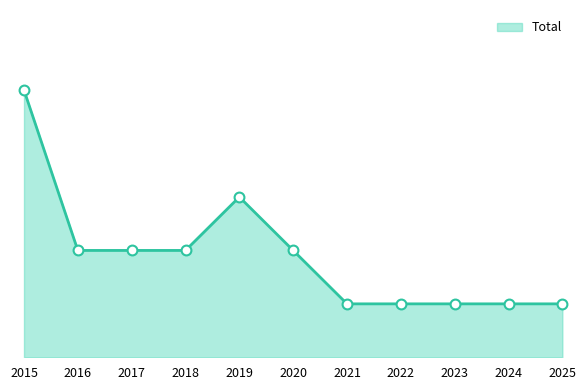

What is the change in value from 2018 to 2021?

-1